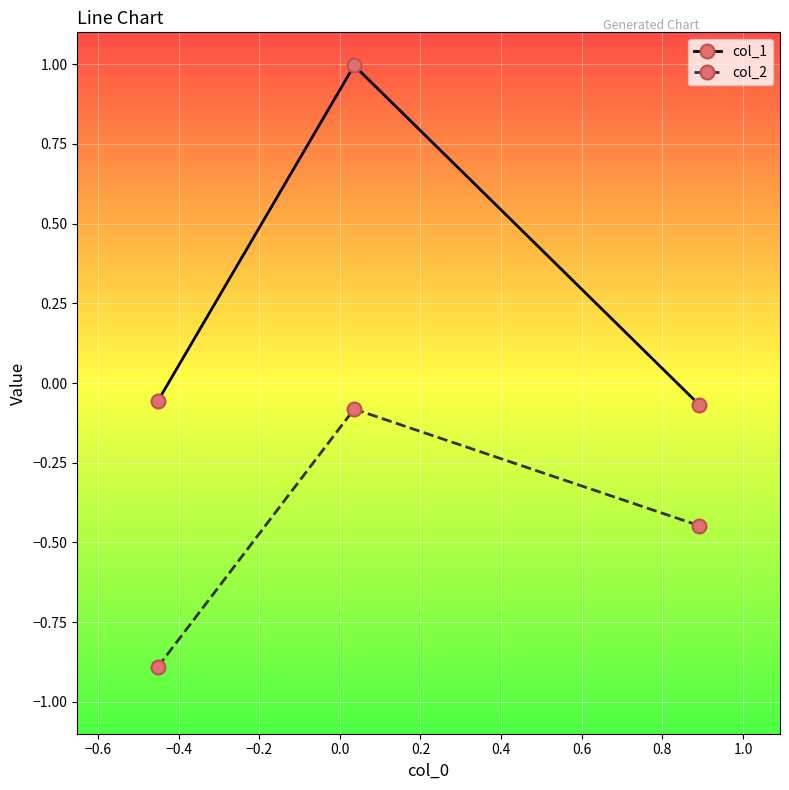

What is the value of the col_2 point at the 1st from the left?

-0.9